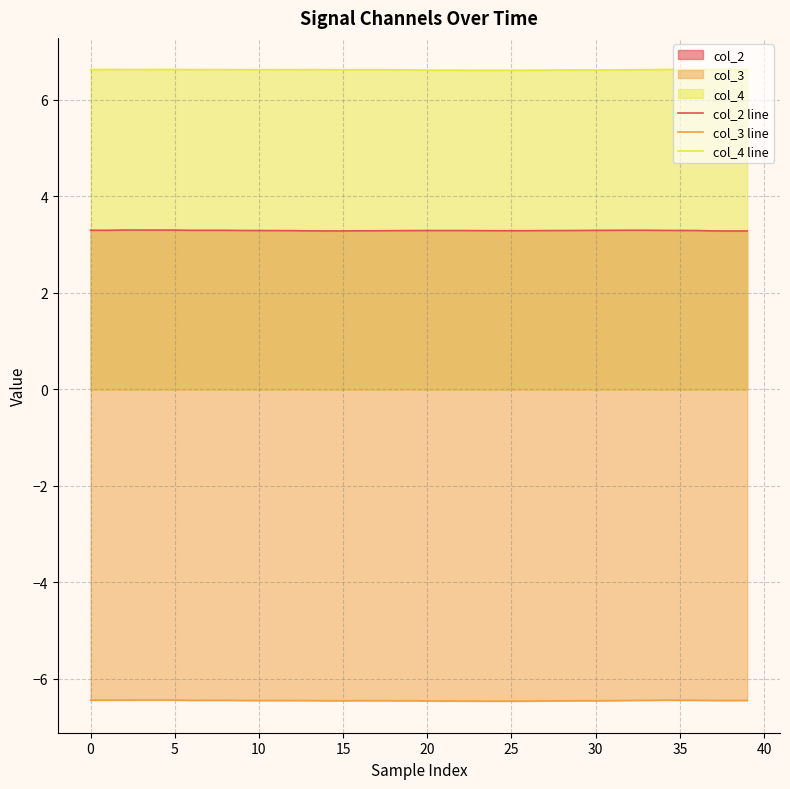

What is the approximate value of col_4 line at 34?

6.6